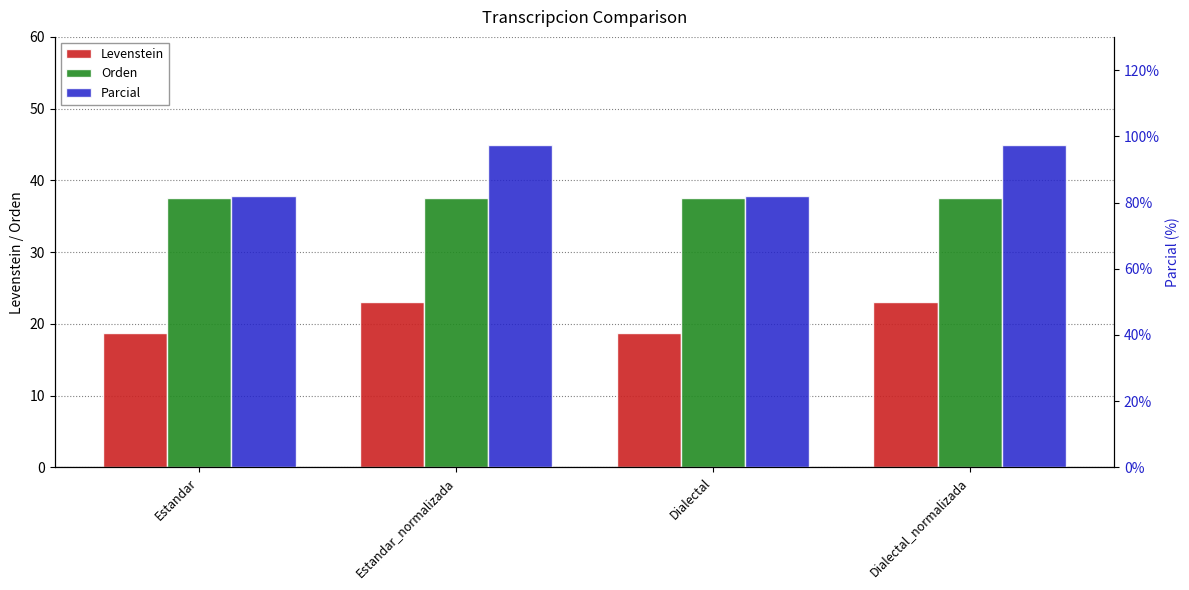

List the series in order of their peak value, highest first.

Parcial, Orden, Levenstein